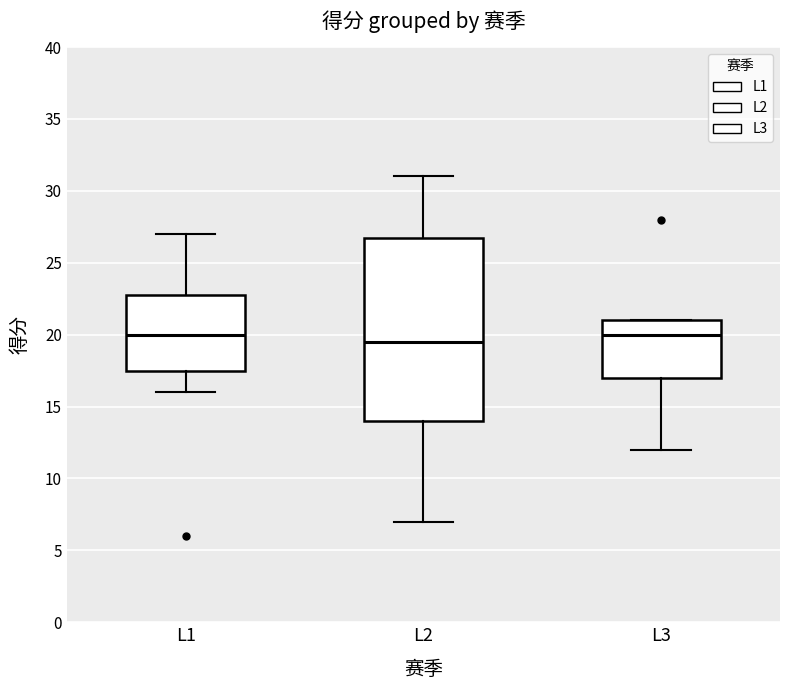

Where is the lower edge of the box for L3 on the y-axis? The values are not printed on the chart, so give them approximately, as read against the axis.

17.0